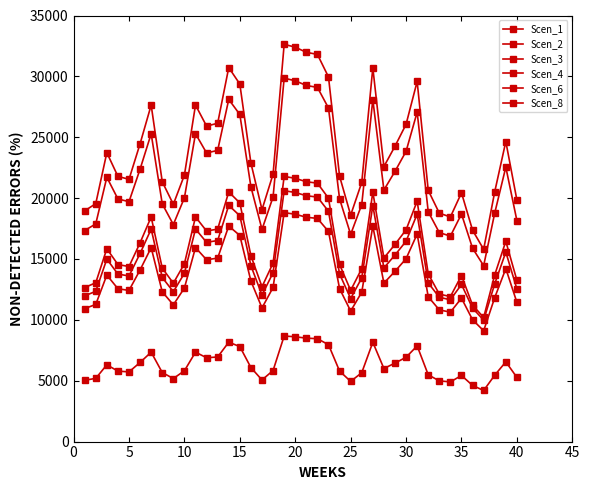

True or false: Scen_4 and Scen_3 intersect in this chart.

False